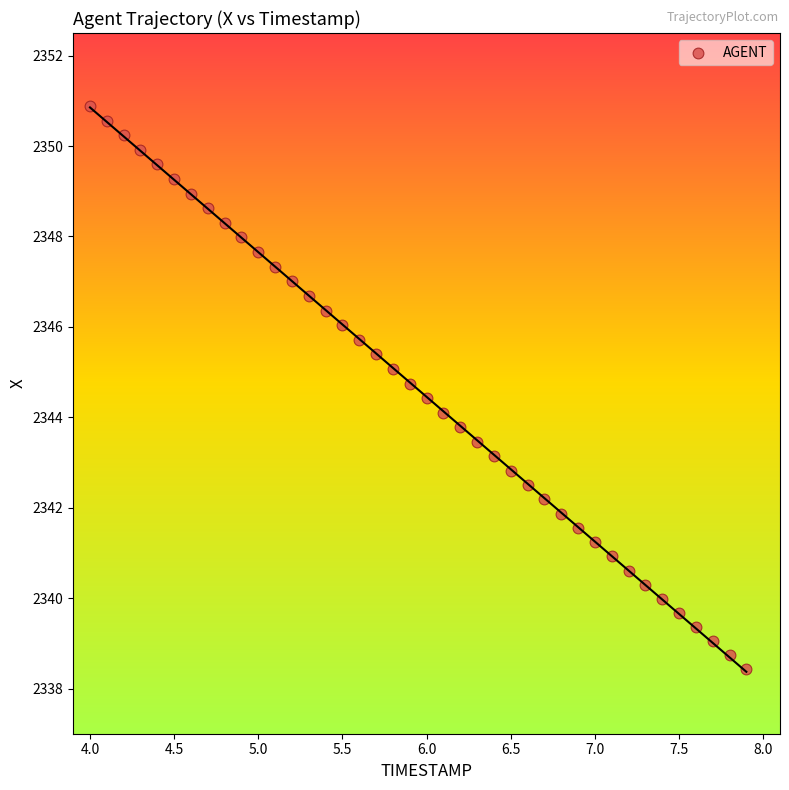

What is the range of X values (max minus min)?

3.9